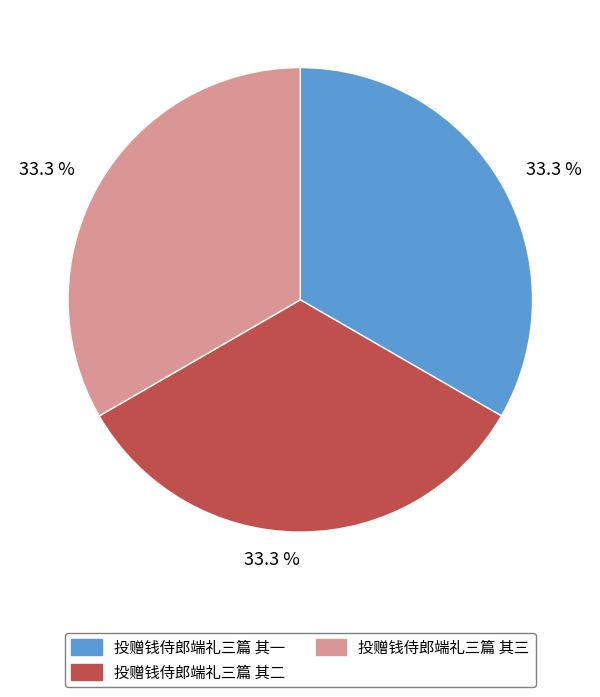

Is there any slice that represents more than half of the pie?

No